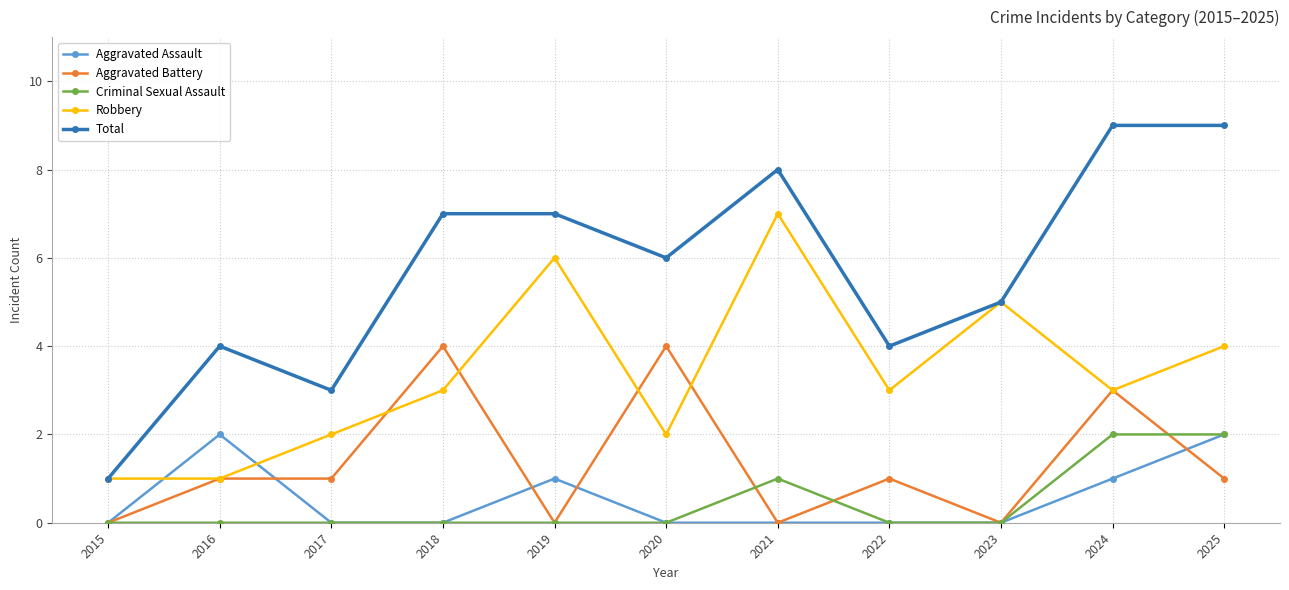

How many series are shown in this chart?

5